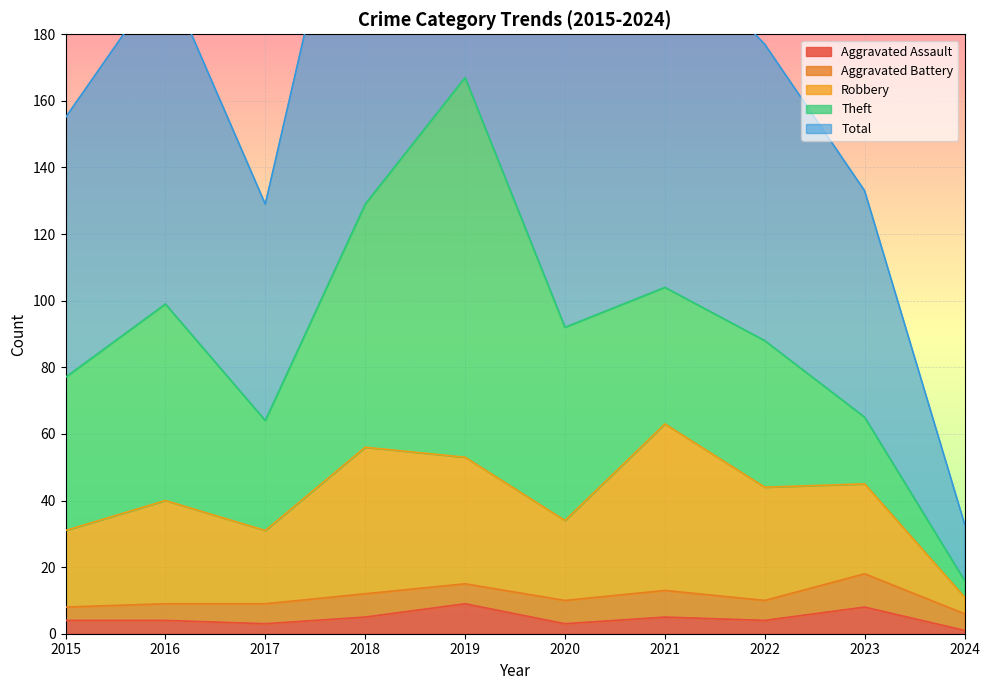

The value of Aggravated Assault at 2016 is 4. True or false?

True